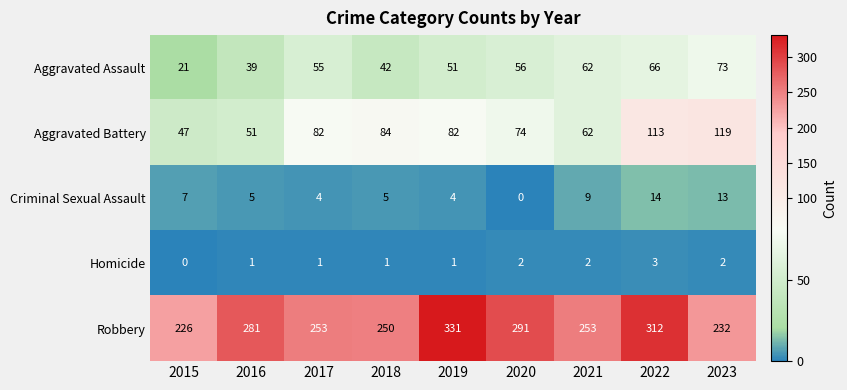

The Homicide series shows 2 at 2020. True or false?

True